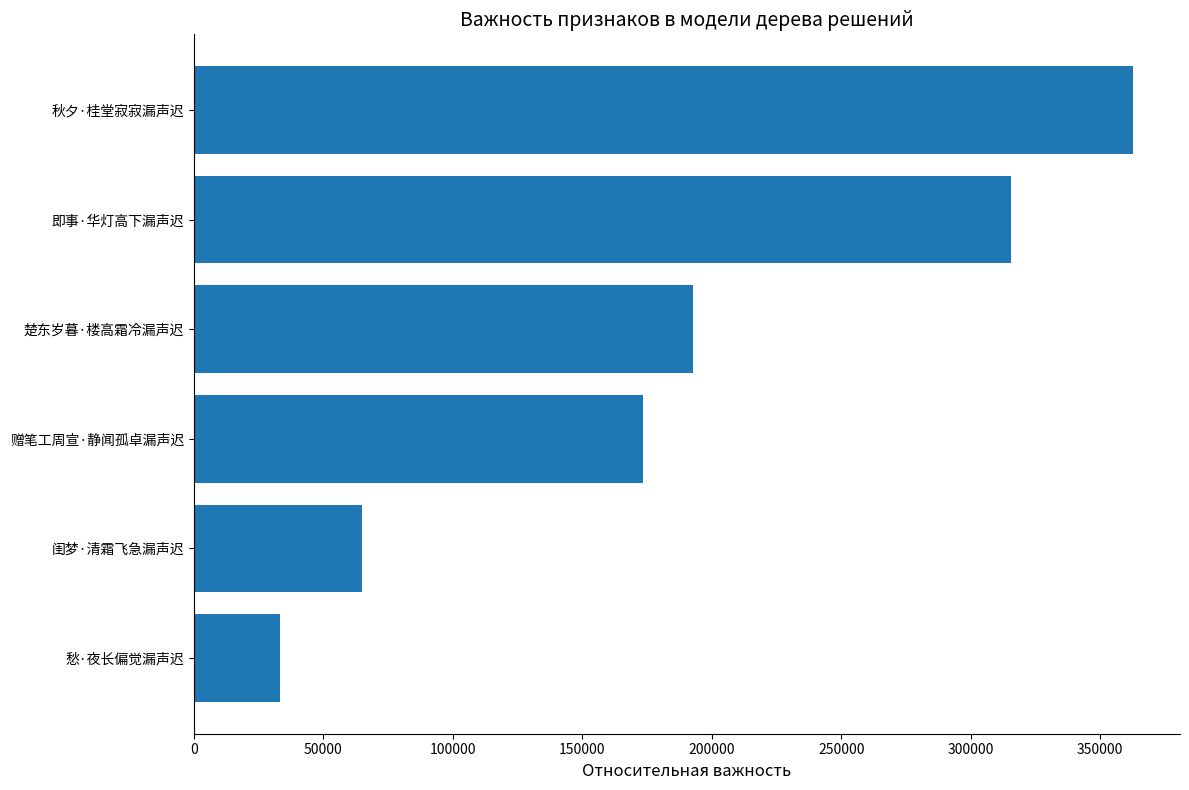

What is the ratio of the value at 赠笔工周宣·静闻孤卓漏声迟 to the value at 楚东岁暮·楼高霜冷漏声迟?

0.9